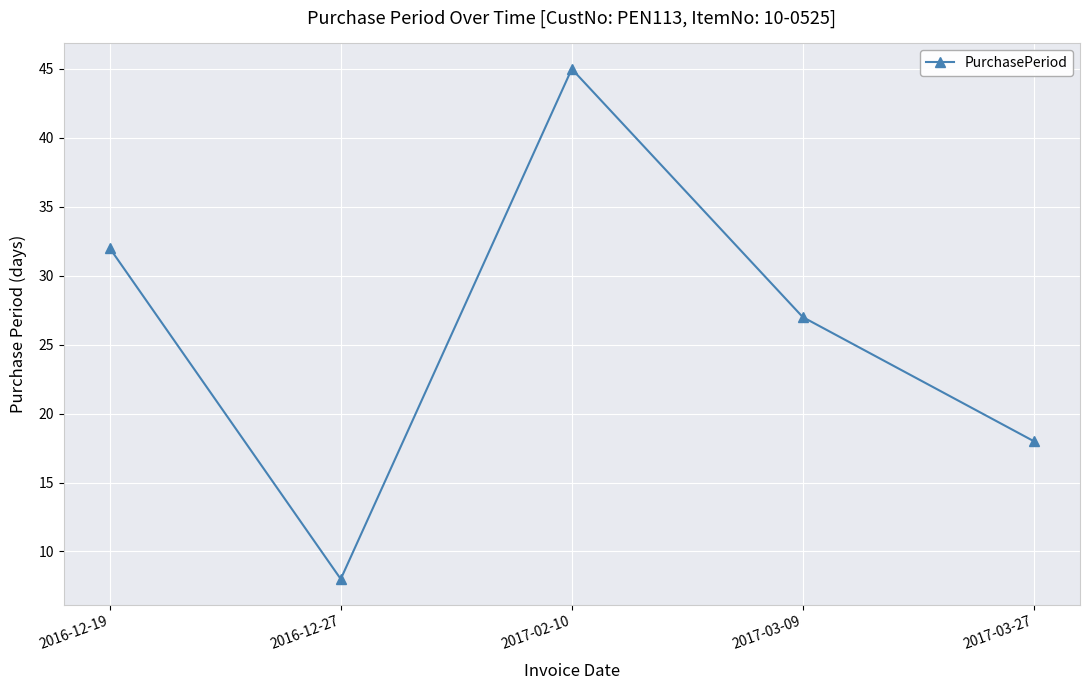

How many values are between 18 and 32?

3